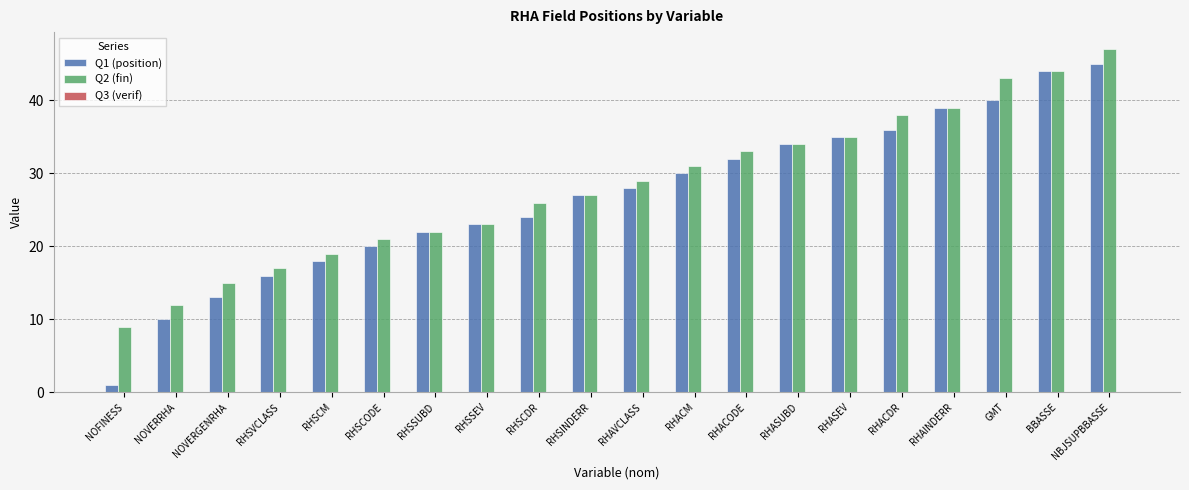

List the series in order of their peak value, highest first.

Q2 (fin), Q1 (position)